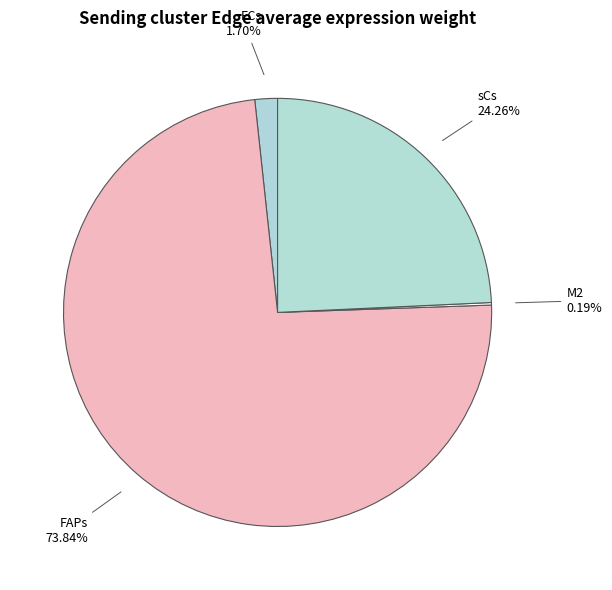

What percentage is the FAPs slice, to the nearest percent?

74%